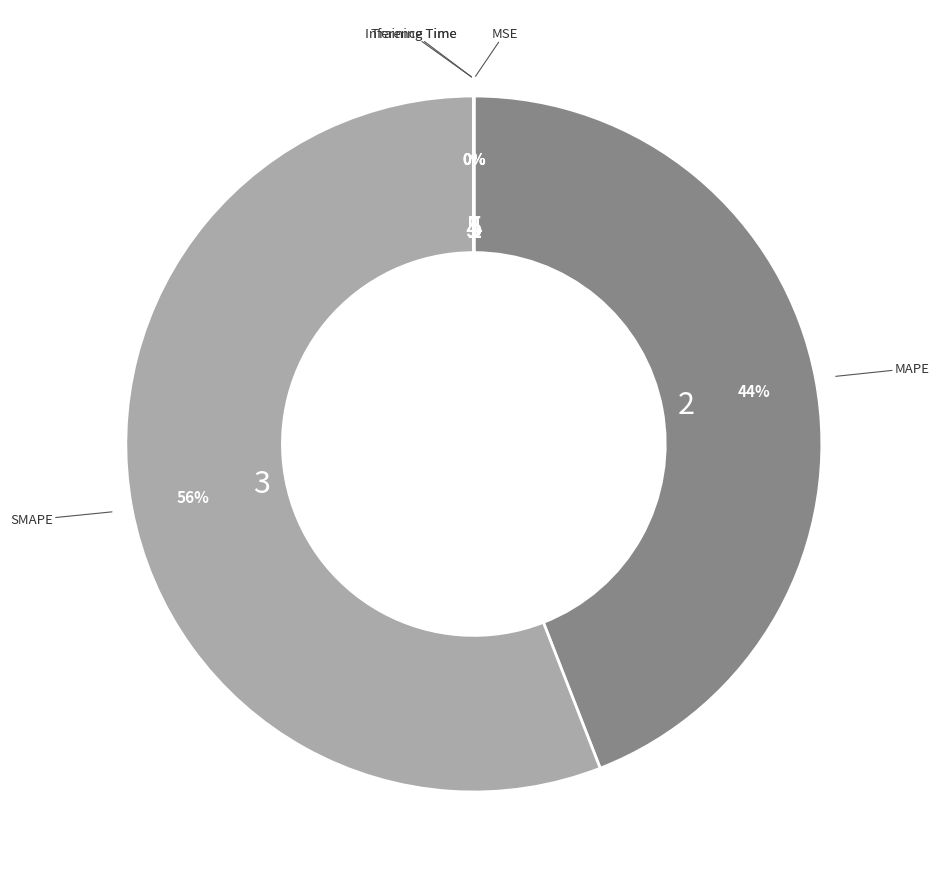

To the nearest percent, what is the difference between the largest and smallest slice percentages?

56%